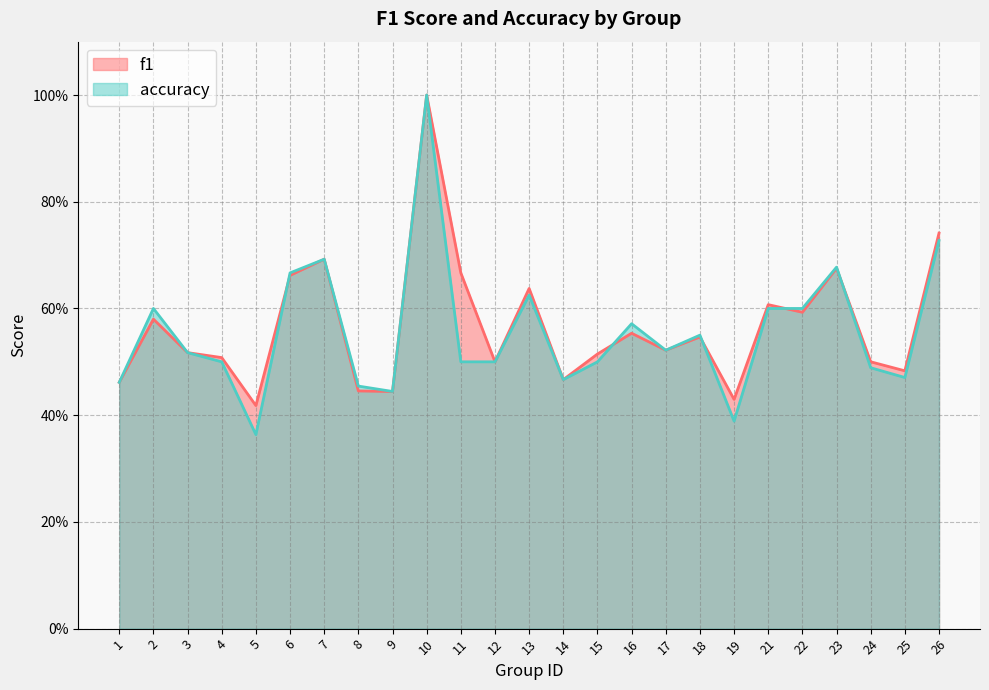

Rank the series by their maximum value, from lowest to highest.

f1, accuracy